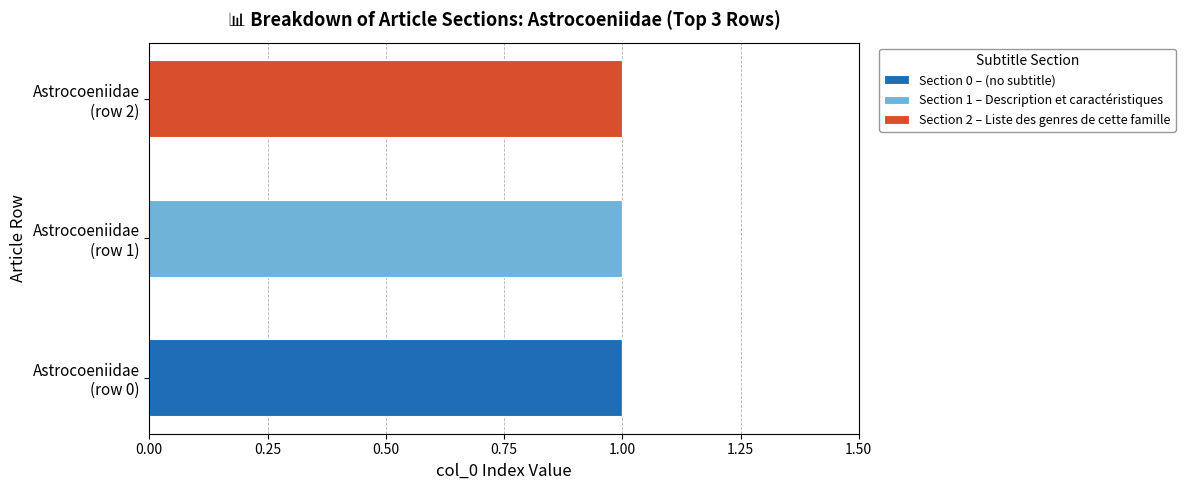

What are all the series names shown in the legend?

Section 0 – (no subtitle), Section 1 – Description et caractéristiques, Section 2 – Liste des genres de cette famille